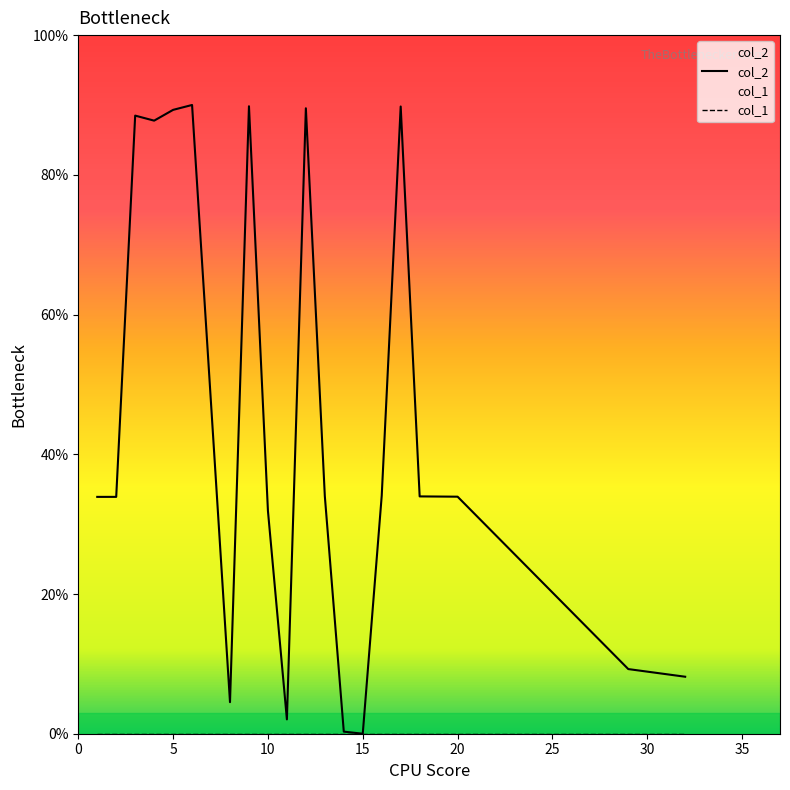

Which series has the widest spread of values?

col_2